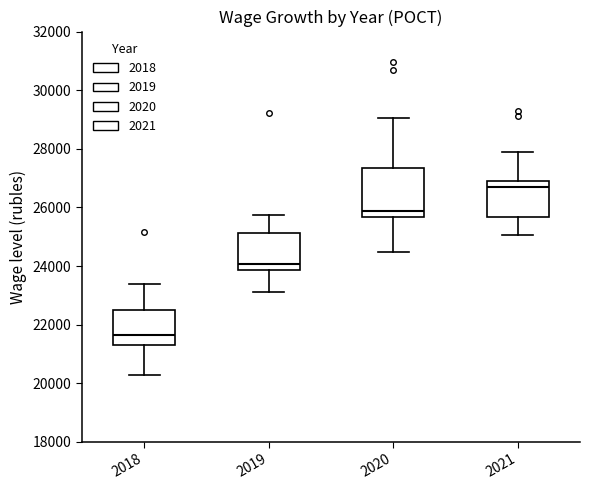

Reading left to right, read every box against the y-axis: the position of its median line, the range the box covers, and the ends of its whiskers. The values are not printed on the chart, so give them approximately, as read against the axis.

2018: median 21600, box 21200 to 22400, whiskers 20200 to 23400
2019: median 24000, box 23800 to 25200, whiskers 23200 to 25800
2020: median 25800, box 25600 to 27400, whiskers 24400 to 29000
2021: median 26600, box 25600 to 26800, whiskers 25000 to 27800